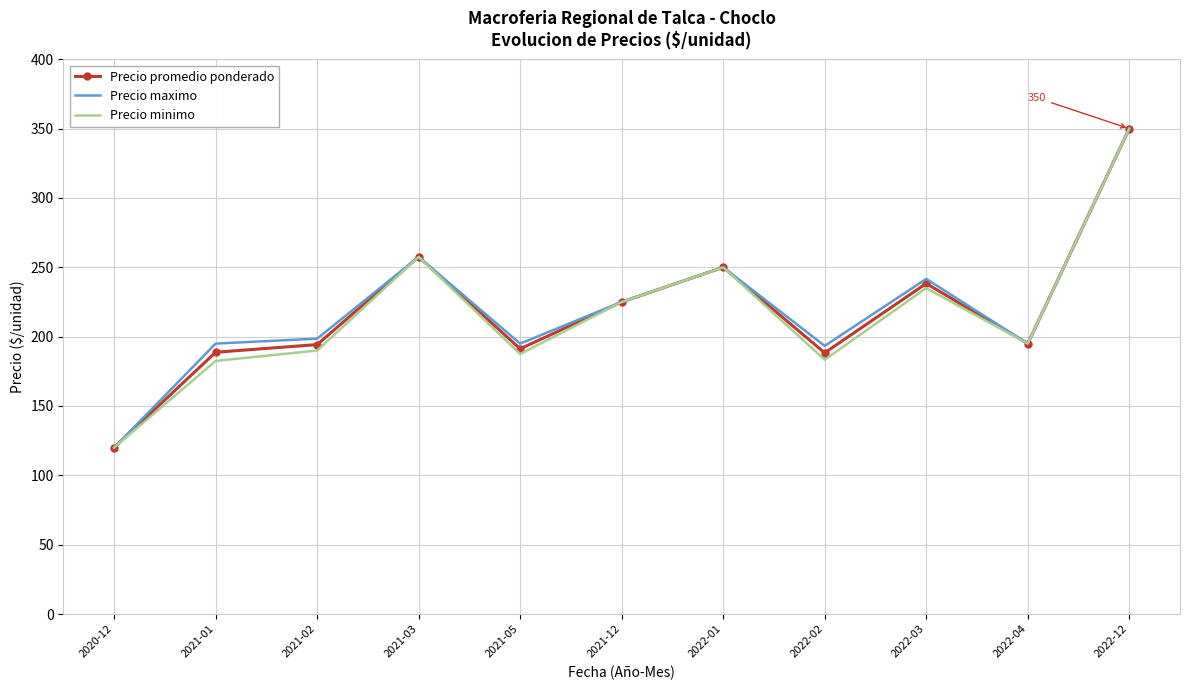

At which category does the chart reach its minimum across all series?

2020-12